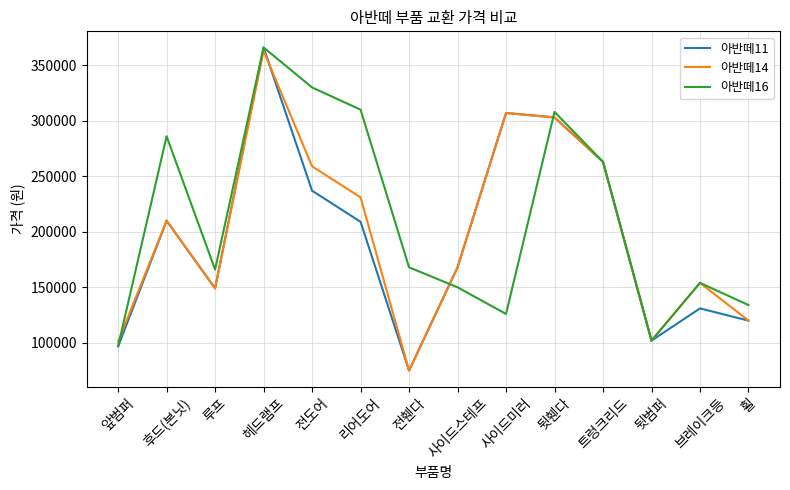

What is the total value across all series at 헤드램프?

1095000